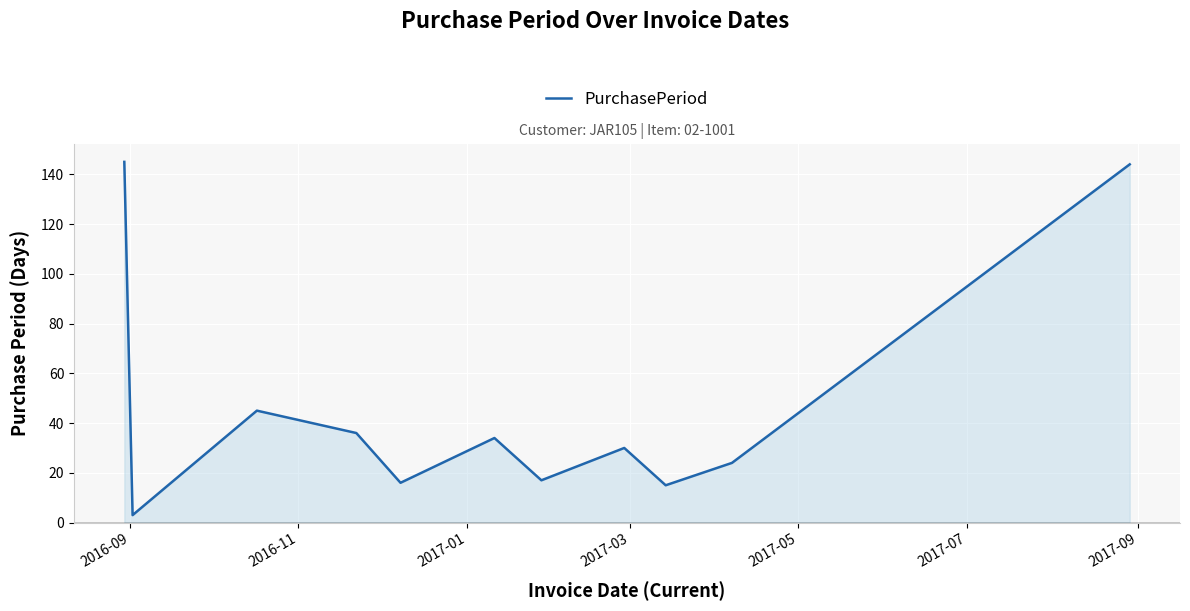

What is the greatest value displayed?

145